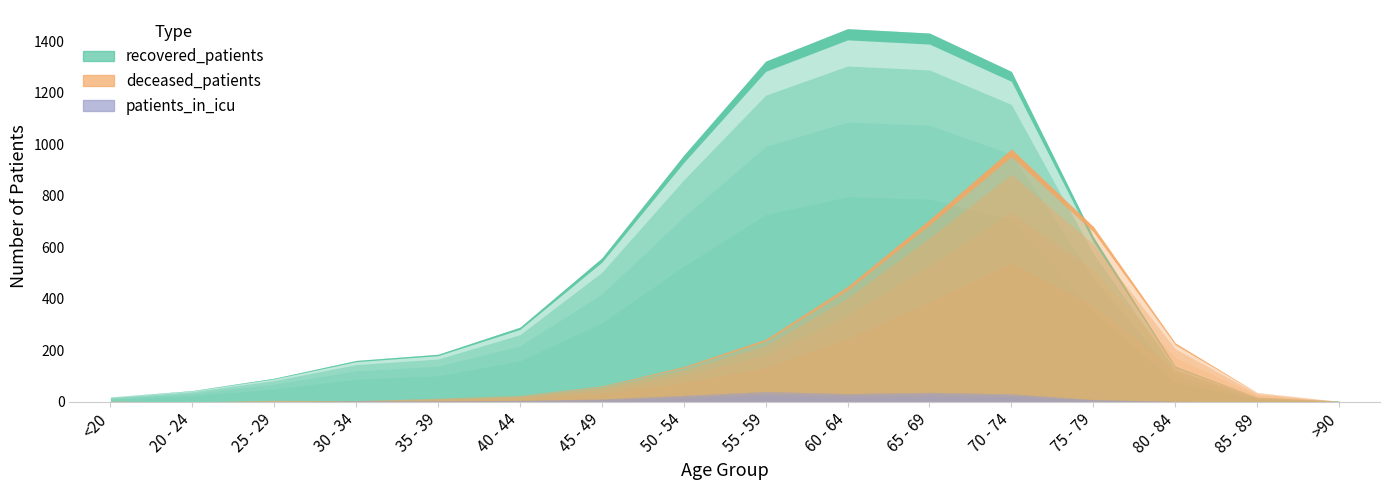

Is the value of deceased_patients at 20 - 24 greater than the value of patients_in_icu at 70 - 74?

No